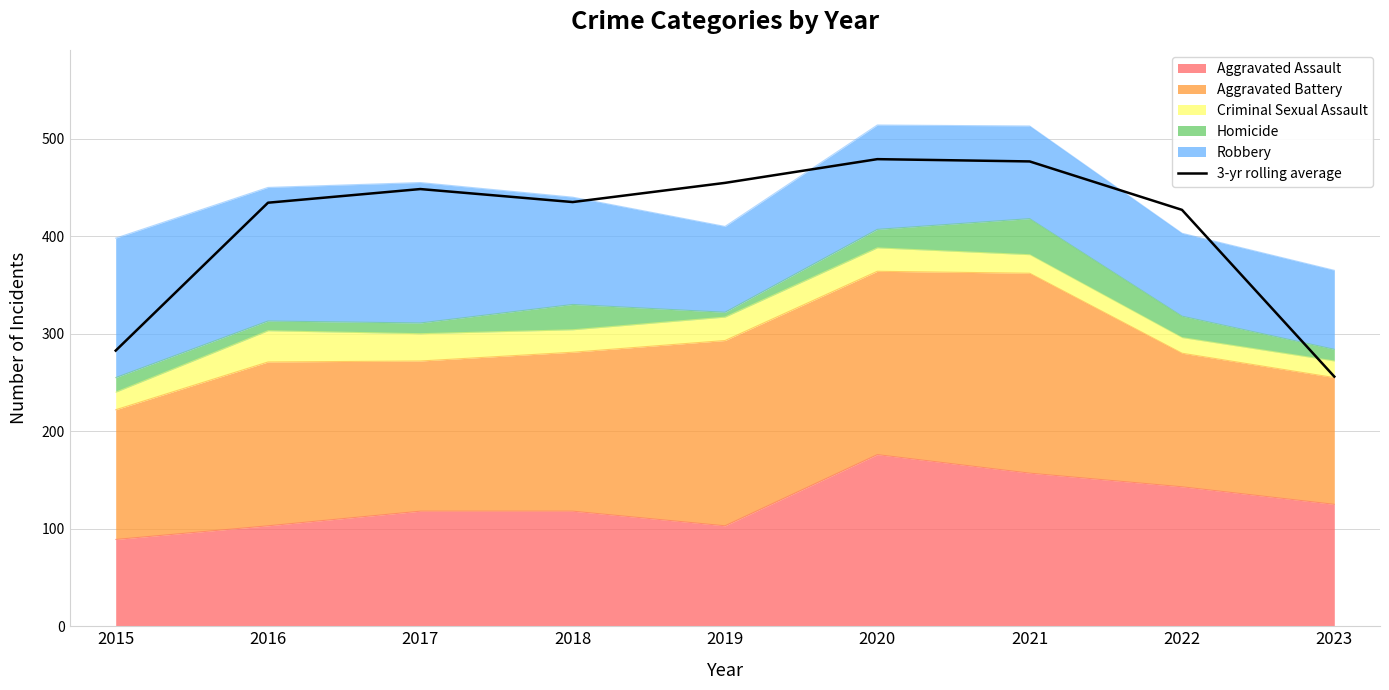

List the labels in order of value, smallest first.

2023, 2015, 2022, 2016, 2018, 2017, 2019, 2021, 2020